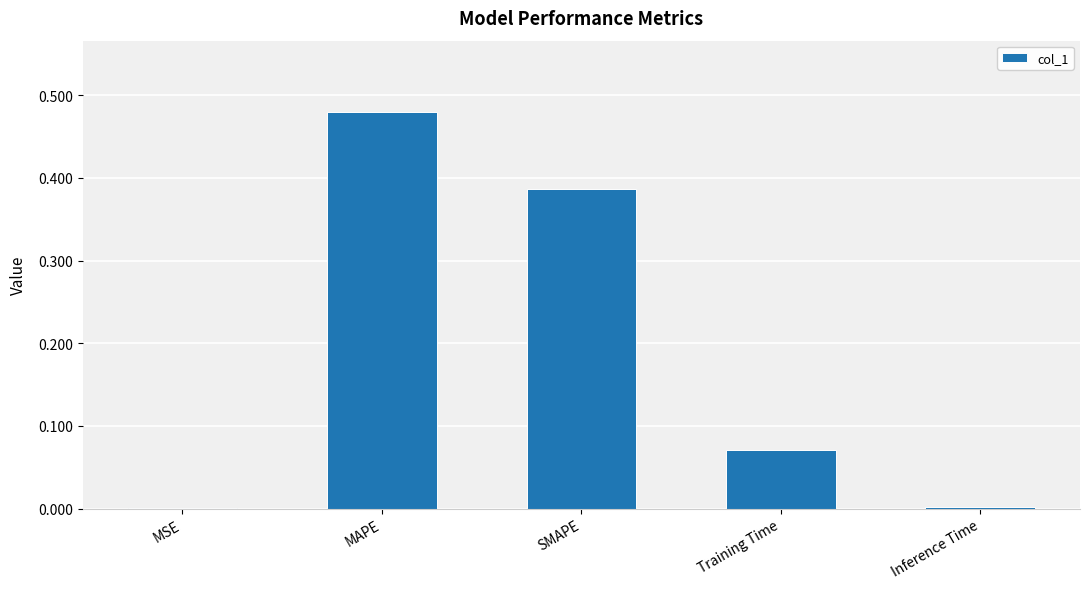

What is the sum of all values?

0.9